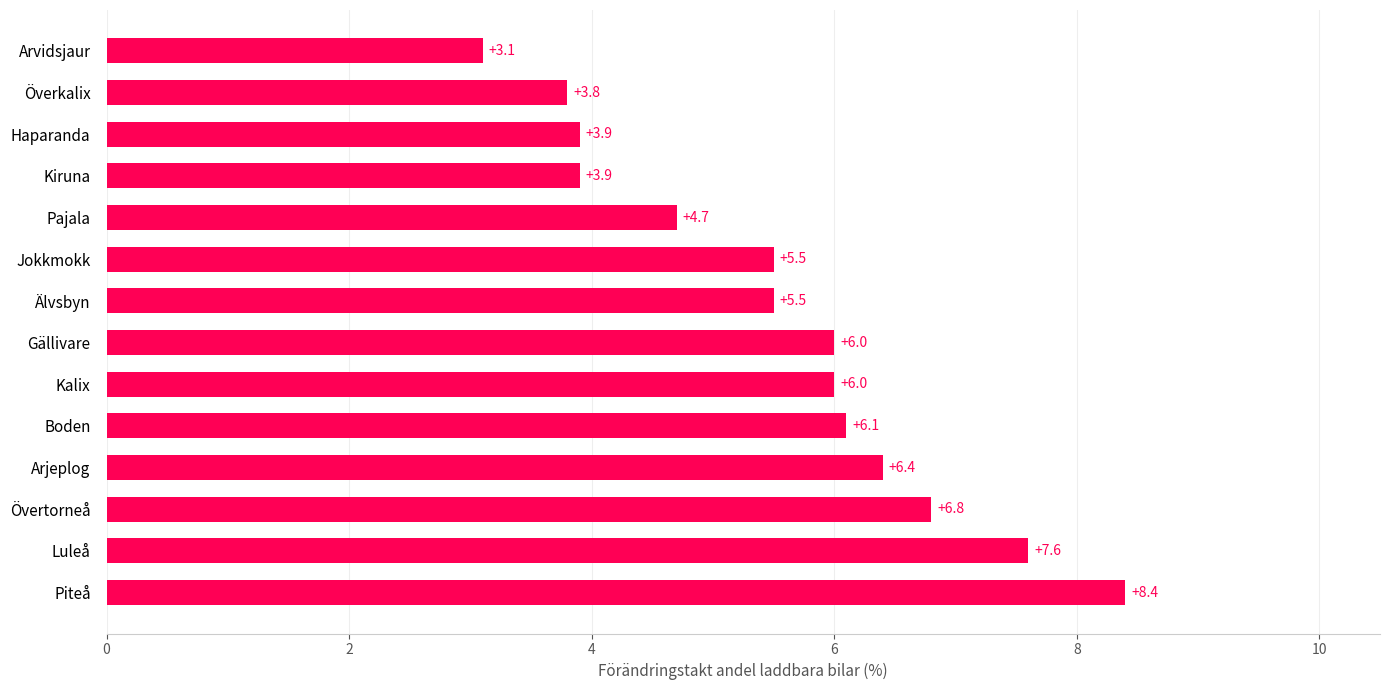

At which label is the value closest to 5?

Pajala